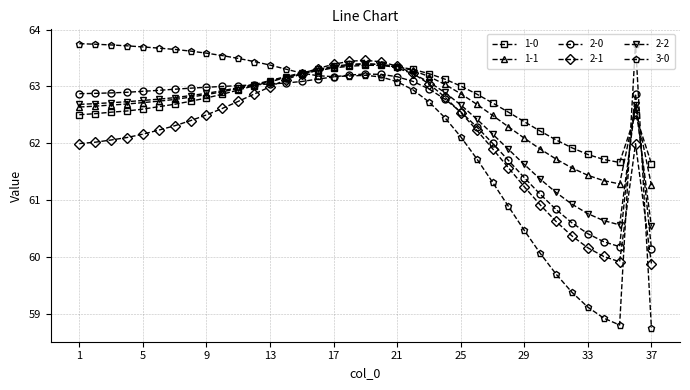

True or false: 1-0 has more than 1 points higher than both neighbors.

True